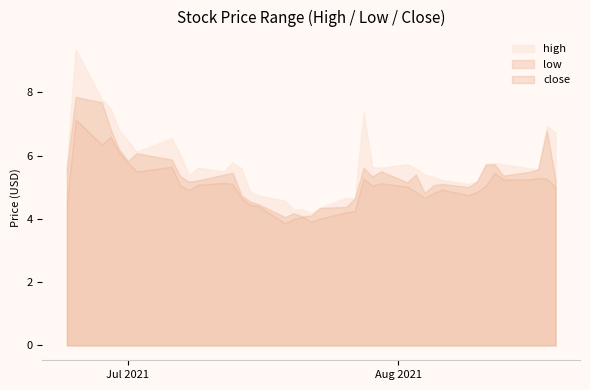

At which category does low reach its first local peak?

1